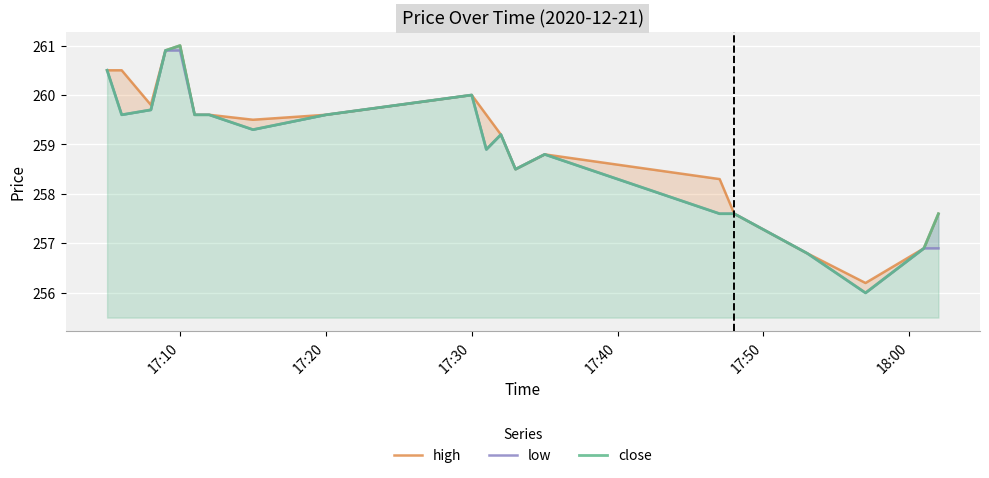

In close, how many points are lower than both neighbors (excluding endpoints)?

5